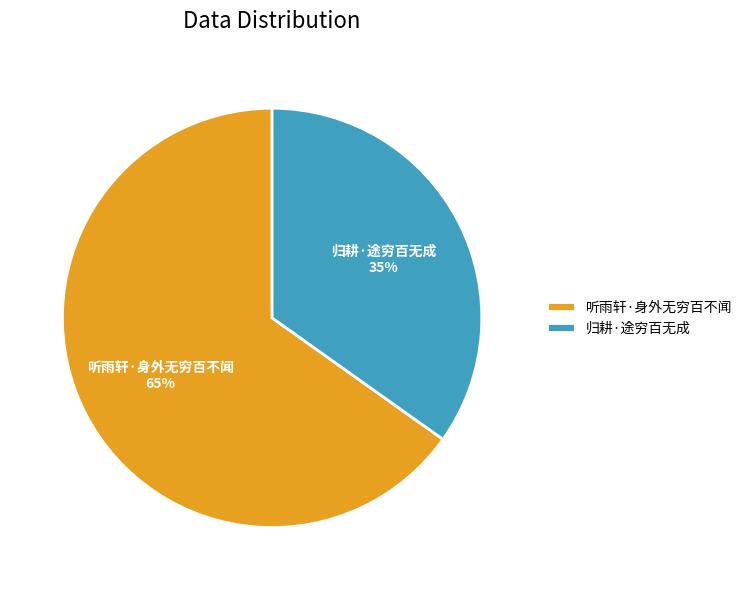

Approximately how many times larger is the value at 归耕·途穷百无成 compared to 听雨轩·身外无穷百不闻?

0.5